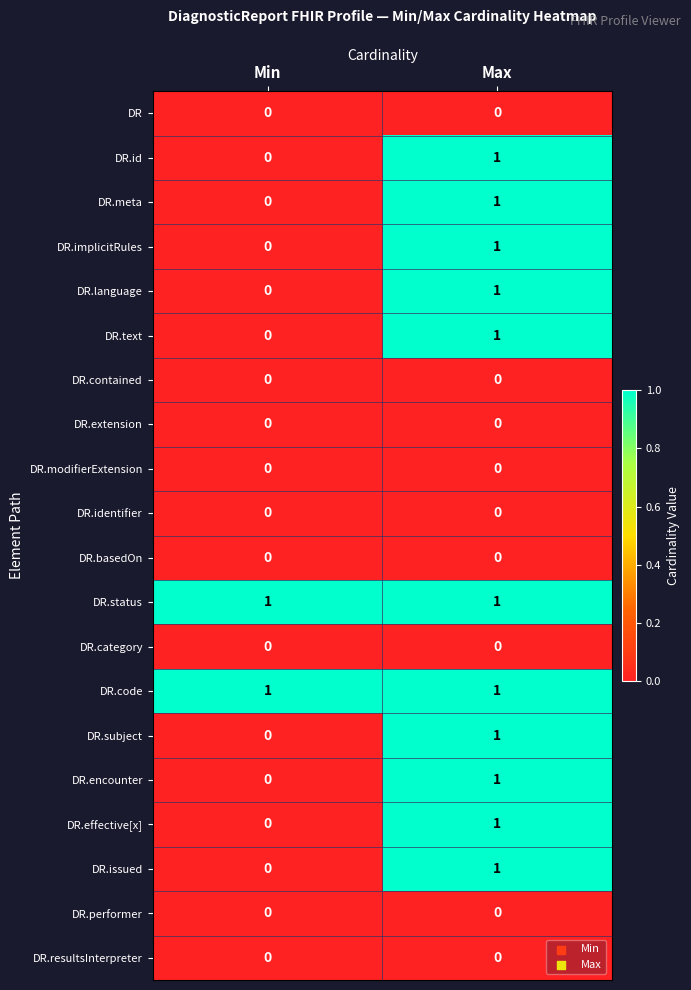

At how many categories does at least one series exceed 0?

2